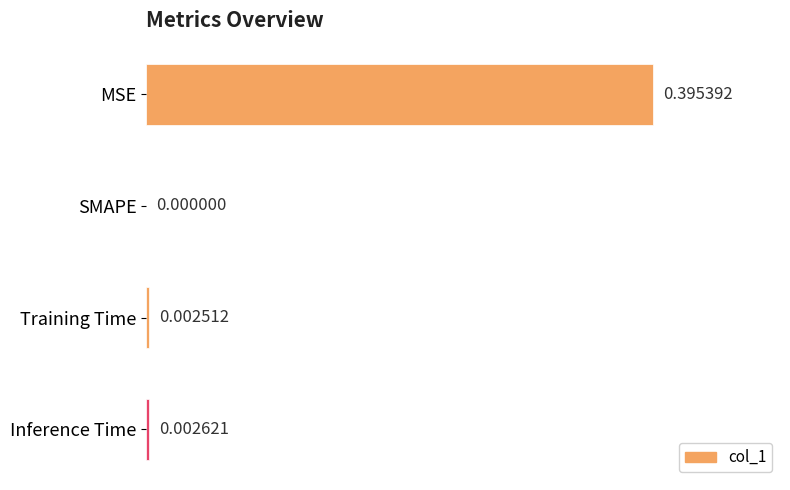

At which label is the value closest to 0?

SMAPE